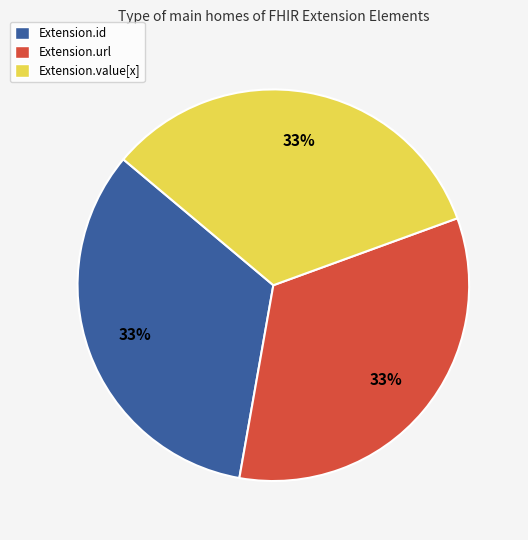

Do Extension.id and Extension.url together represent more than half of the pie?

Yes